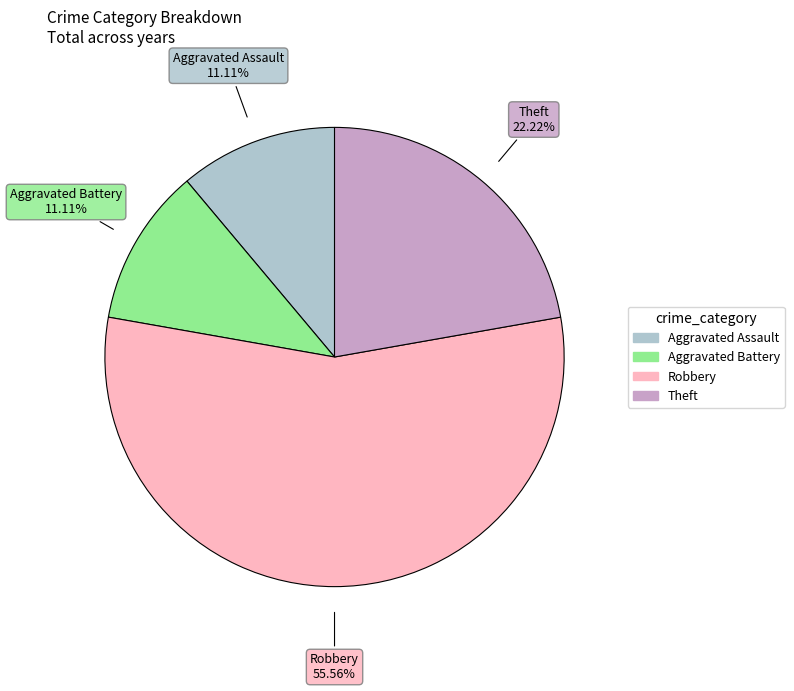

What percentage is the Robbery slice, to the nearest percent?

56%